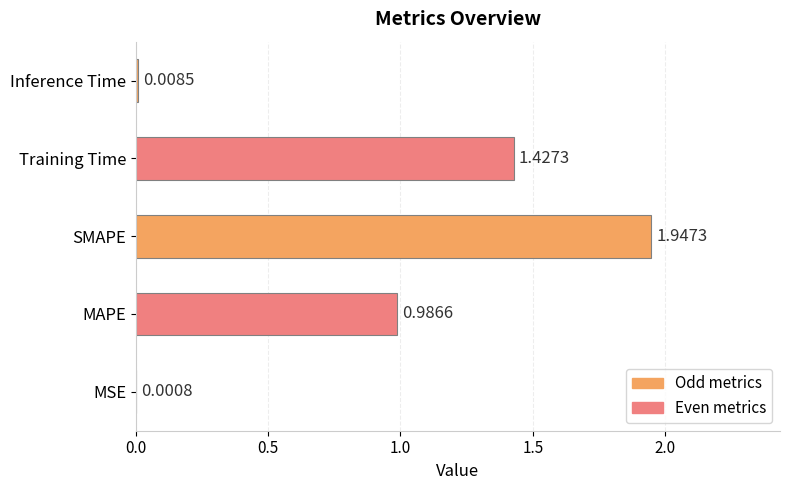

What is the sum of the values at Inference Time and SMAPE?

2.0